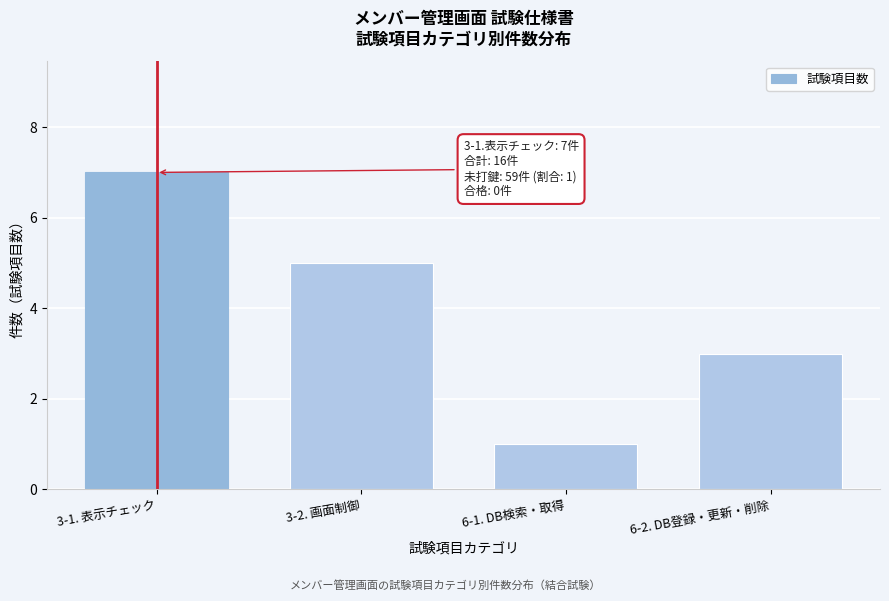

Reading left to right, extract all data points from this chart.

3-1. 表示チェック=7	3-2. 画面制御=5	6-1. DB検索・取得=1	6-2. DB登録・更新・削除=3